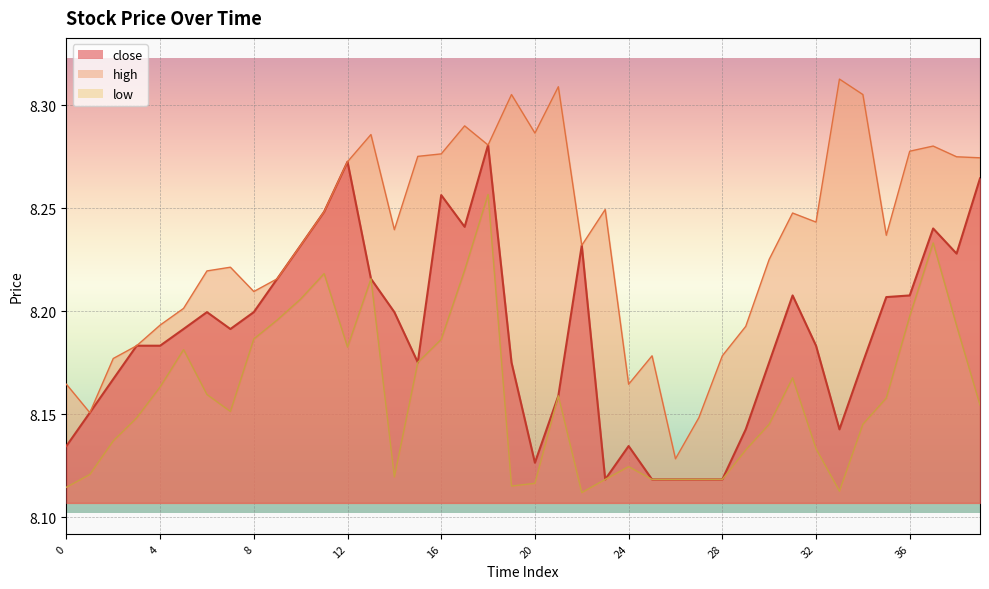

The low series shows 8.1 at 22. True or false?

True